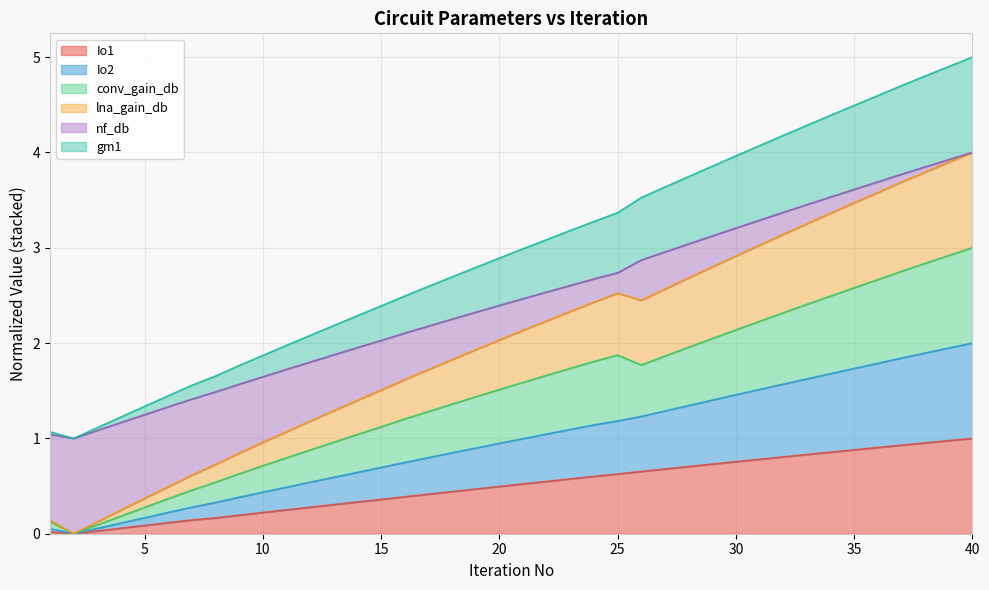

What is the maximum value for gm1?

5.0